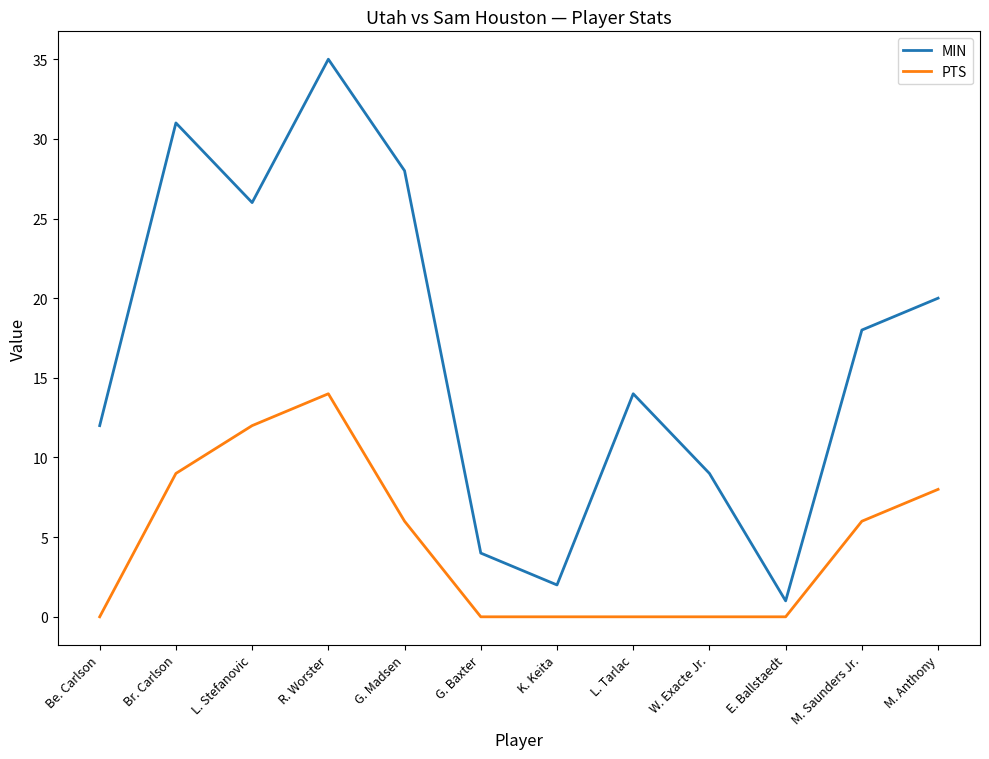

The value of PTS at E. Ballstaedt is 0. True or false?

True